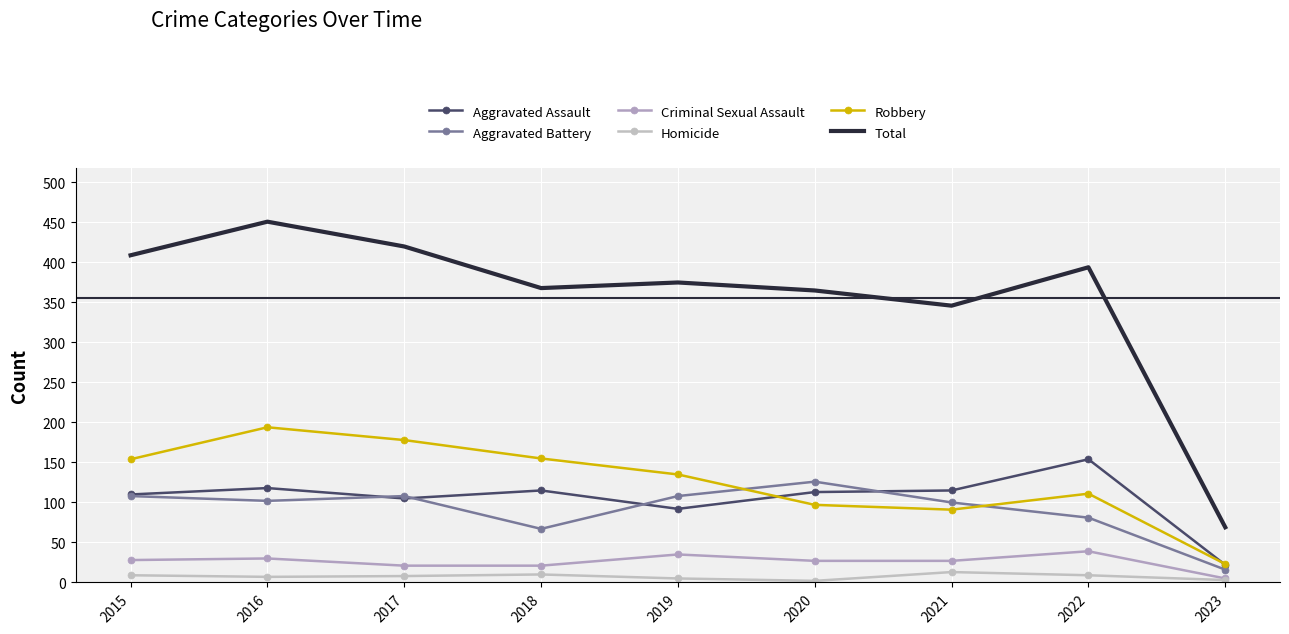

How many lines are shown in the chart?

6